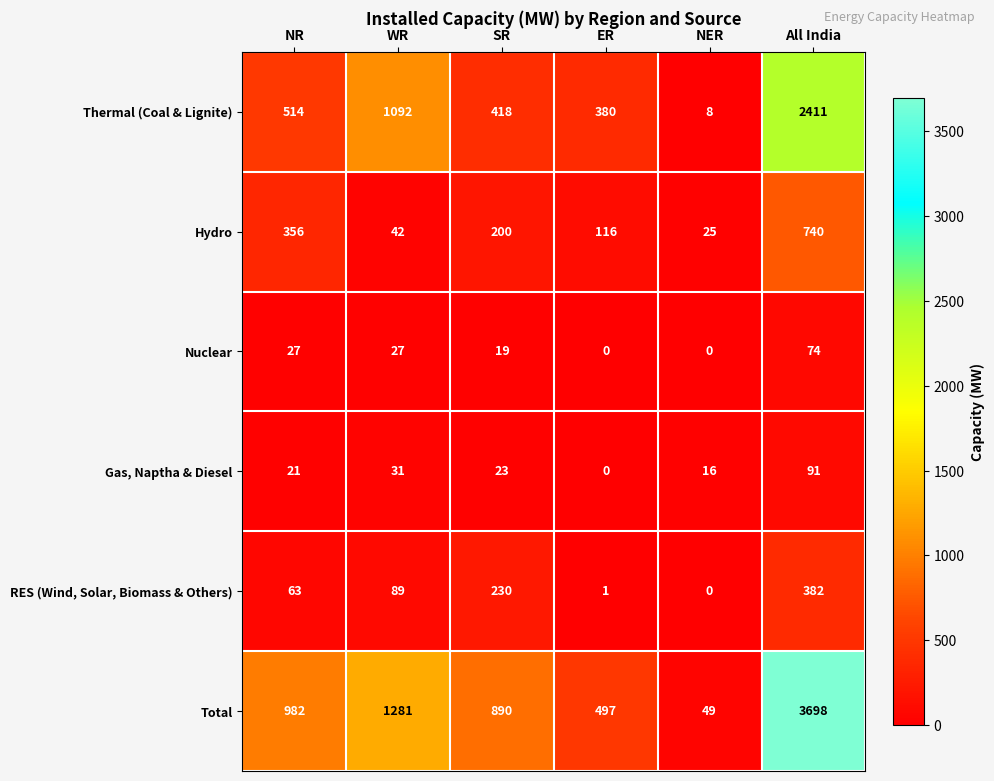

List the labels in order of Hydro value, smallest first.

NER, WR, ER, SR, NR, All India